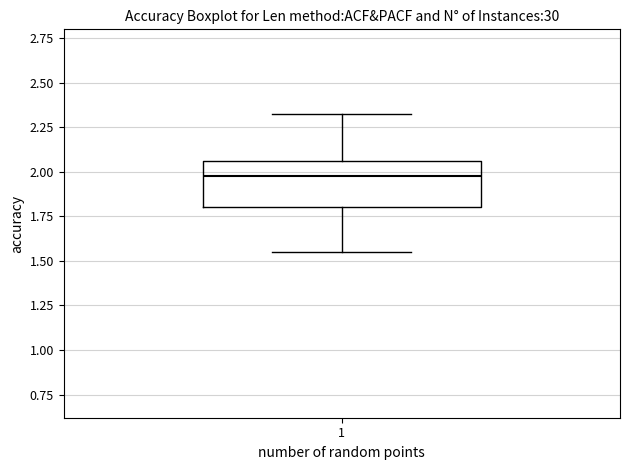

Where does the lower whisker of the box at x = 1 end on the y-axis? The values are not printed on the chart, so give them approximately, as read against the axis.

1.55